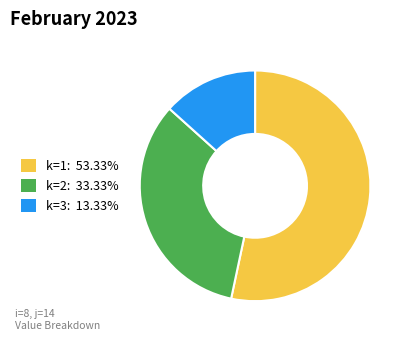

Does any single category account for the majority?

Yes